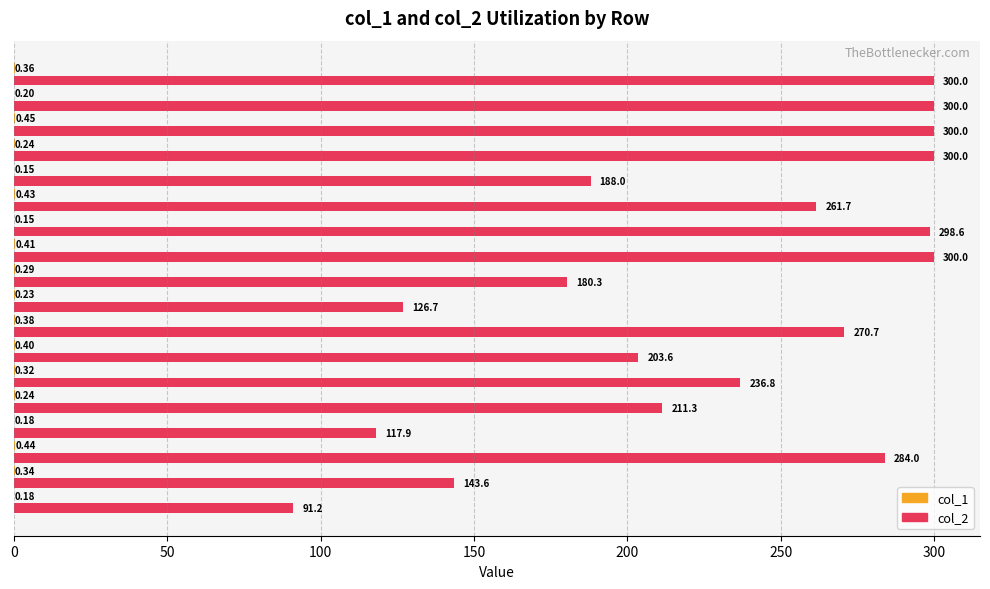

Count the number of data series in this chart.

2